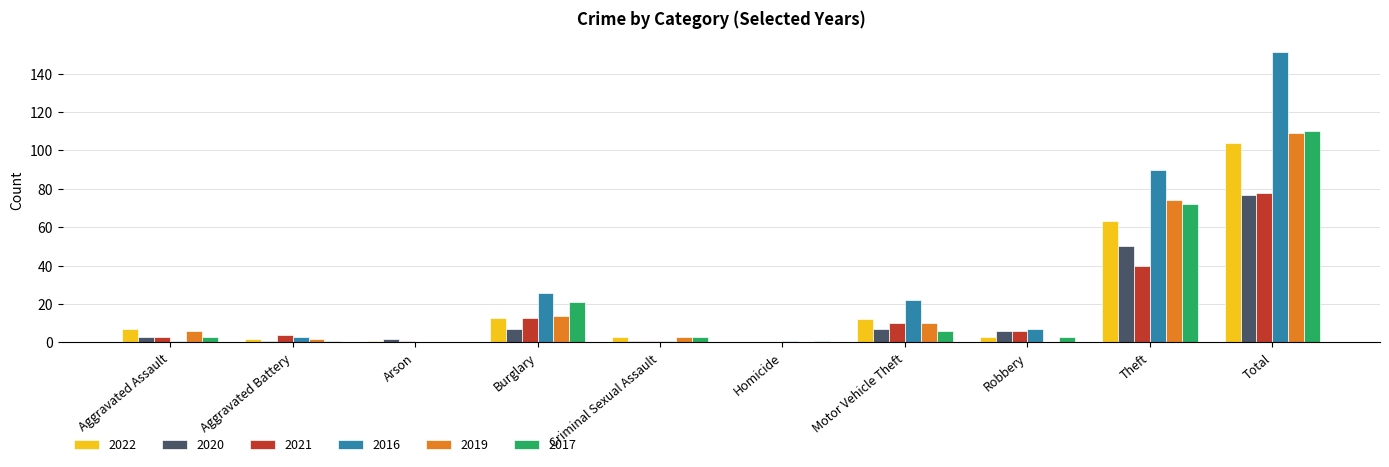

What is the sum of all 2021 values?

156